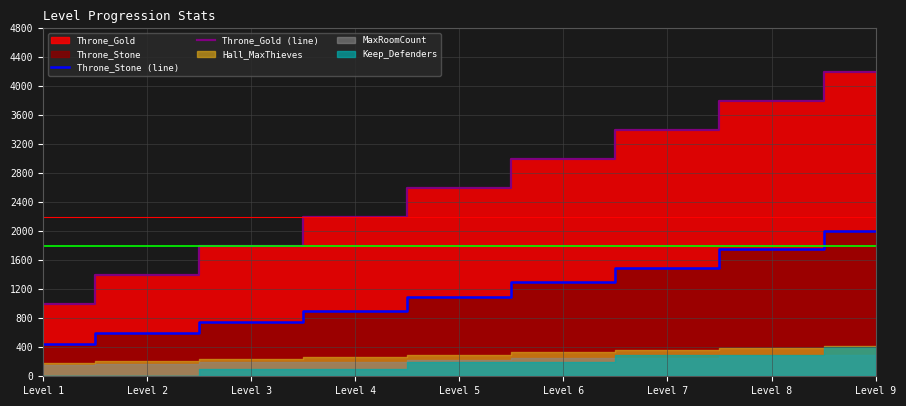

Which series has the largest total across all categories?

Throne_Gold (line)